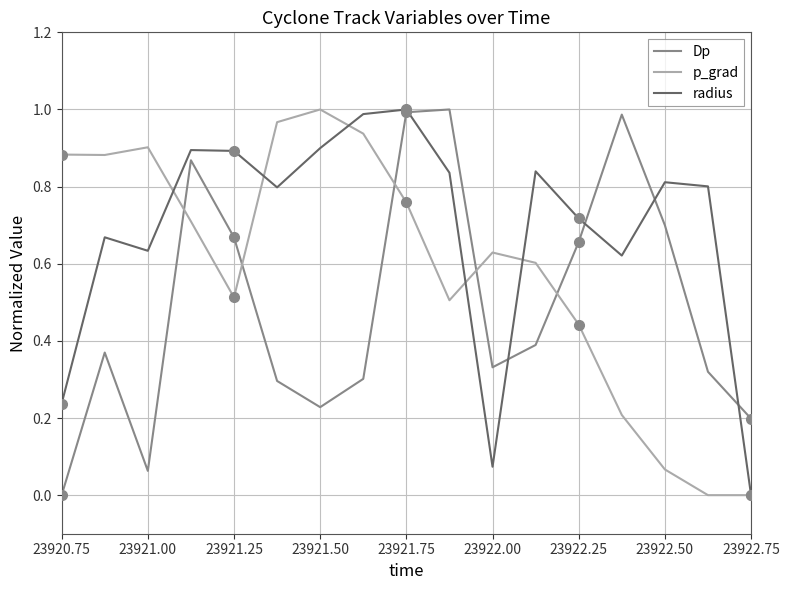

Is the value of p_grad at 23922.75 greater than the value of radius at 23922.00?

No